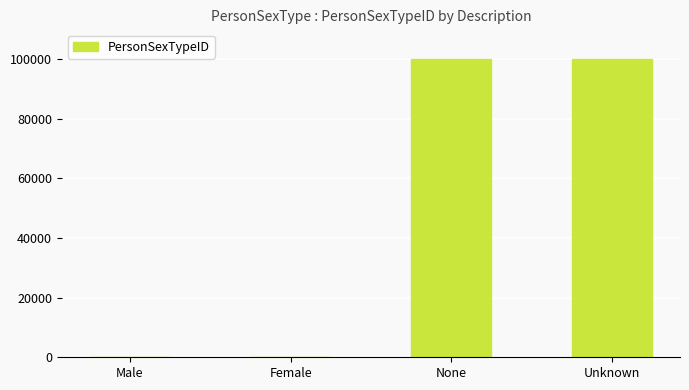

What is the approximate value at None?

99998